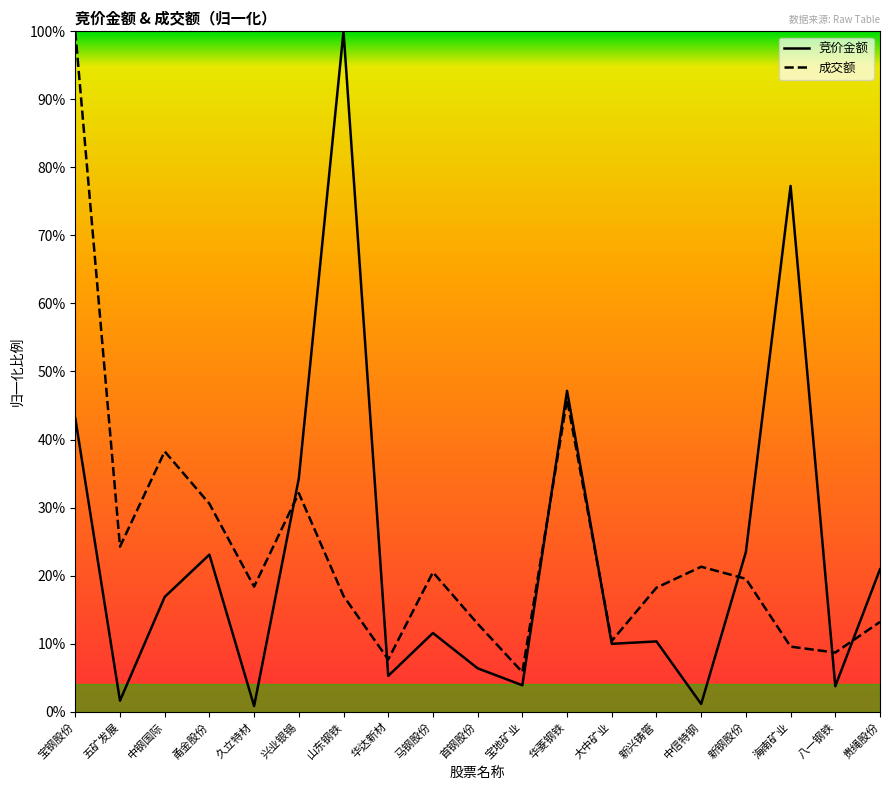

What is the label of the 15th point from the right?

久立特材